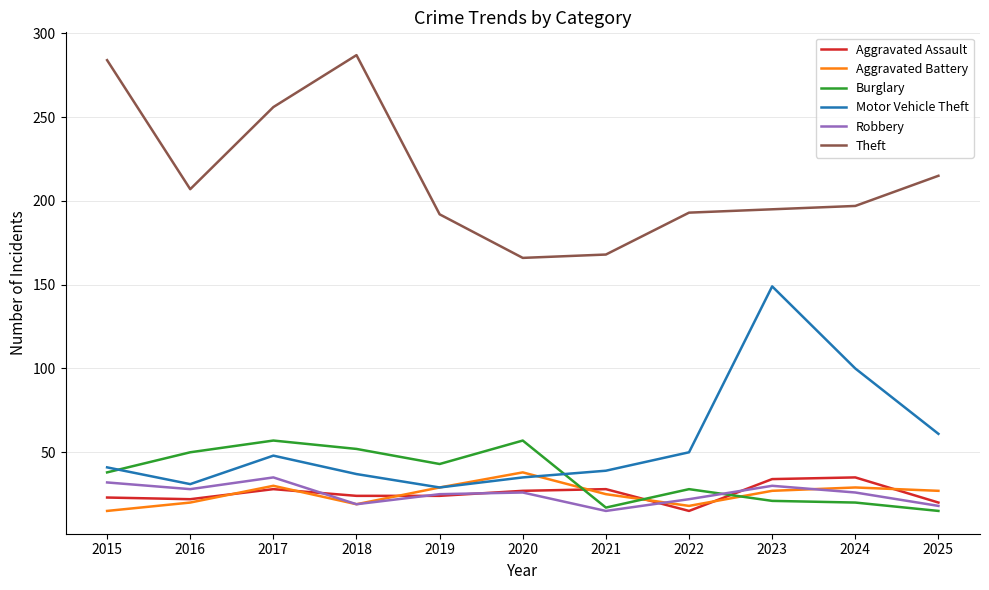

True or false: Robbery and Theft cross at least once.

False